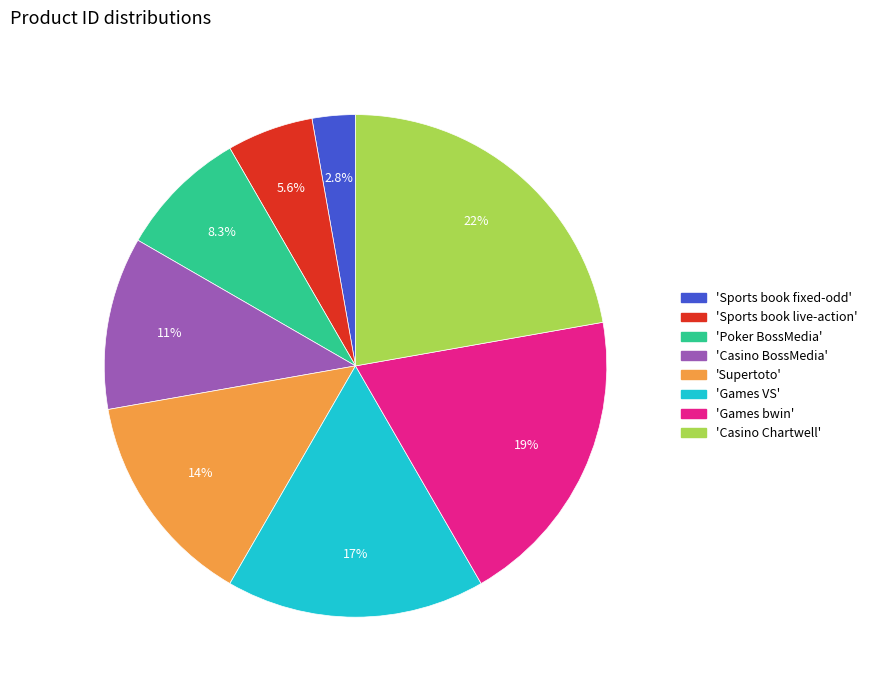

Is there a majority slice in this chart?

No